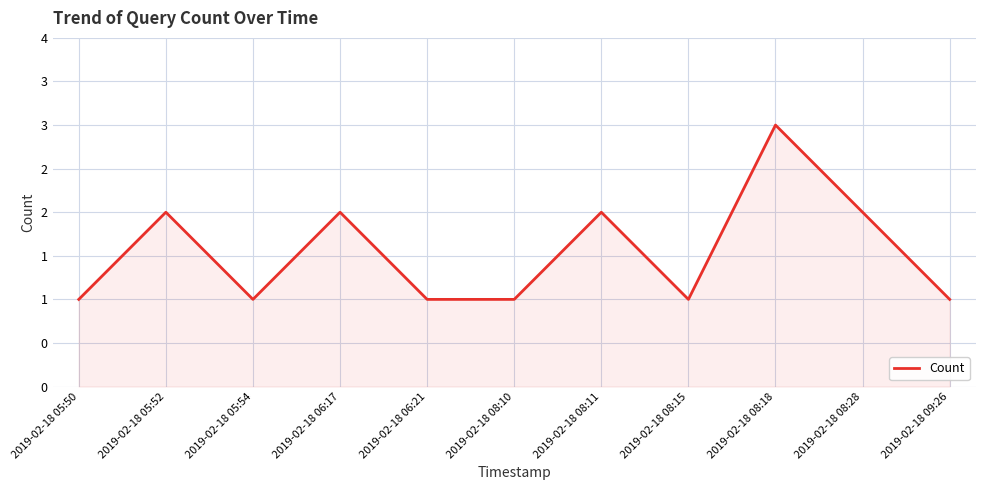

What is the change in value from 2019-02-18 05:50 to 2019-02-18 08:11?

+1